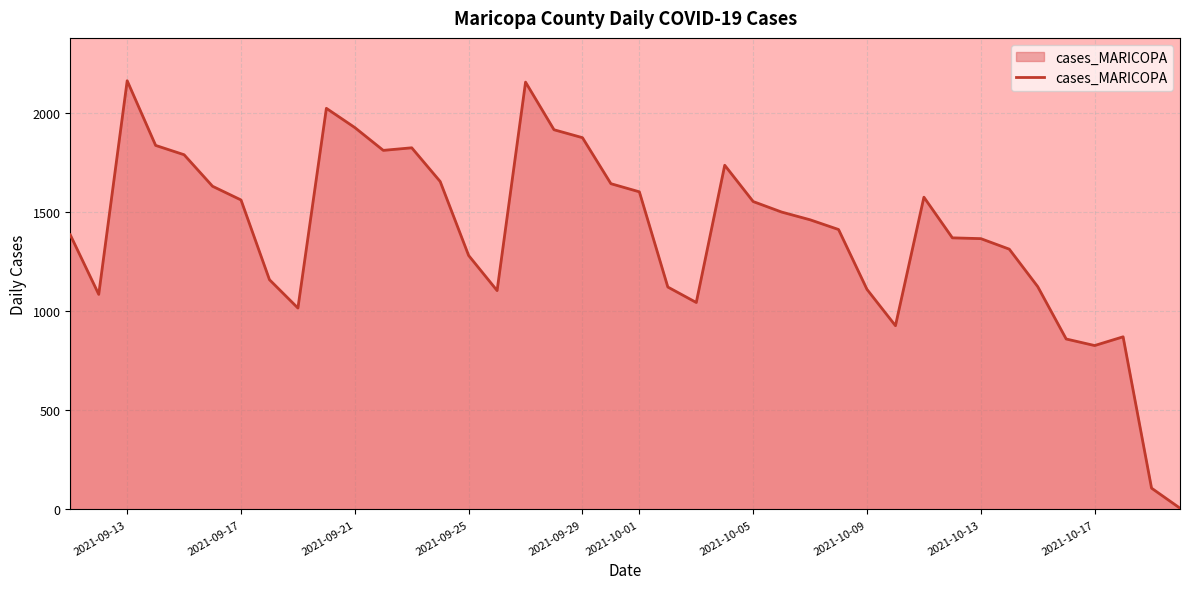

How many values are below 1460?

20